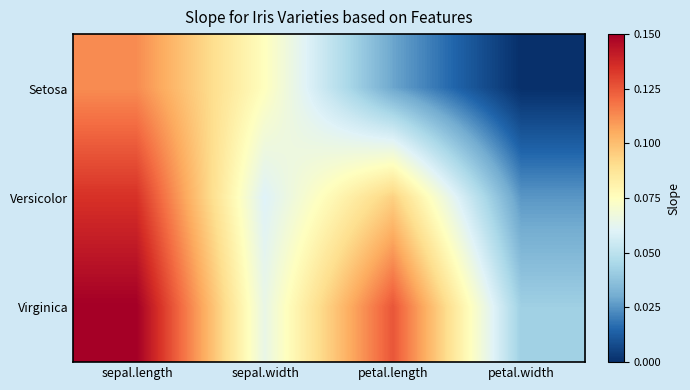

Reading left to right, what are all the values shown in this chart?

Setosa: sepal.length=0.1	sepal.width=0.1	petal.length=0.0	petal.width=0.0
Versicolor: sepal.length=0.1	sepal.width=0.1	petal.length=0.1	petal.width=0.0
Virginica: sepal.length=0.1	sepal.width=0.1	petal.length=0.1	petal.width=0.0